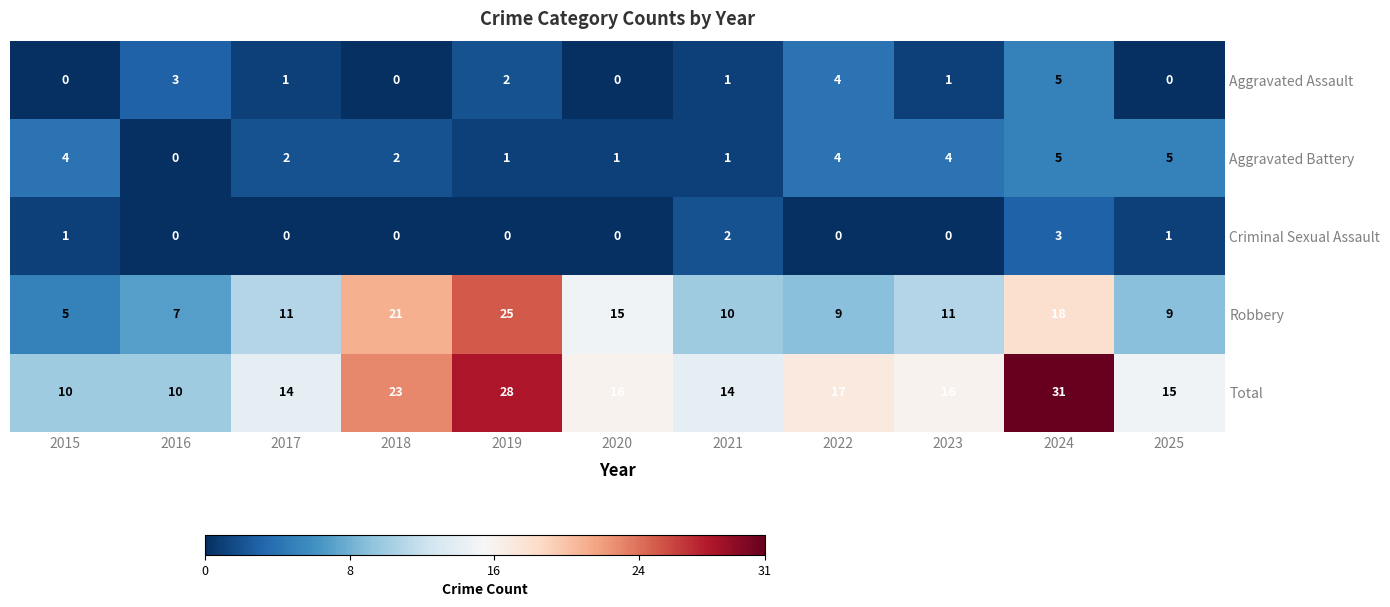

Where does the Aggravated Assault series first go above 1?

2016